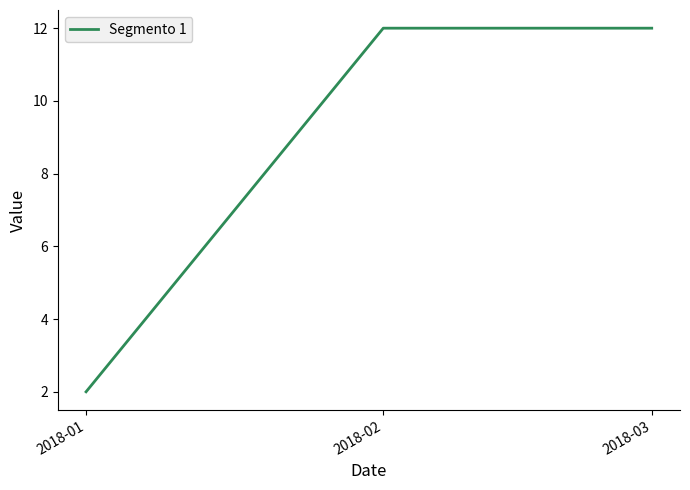

What is the average value?

9